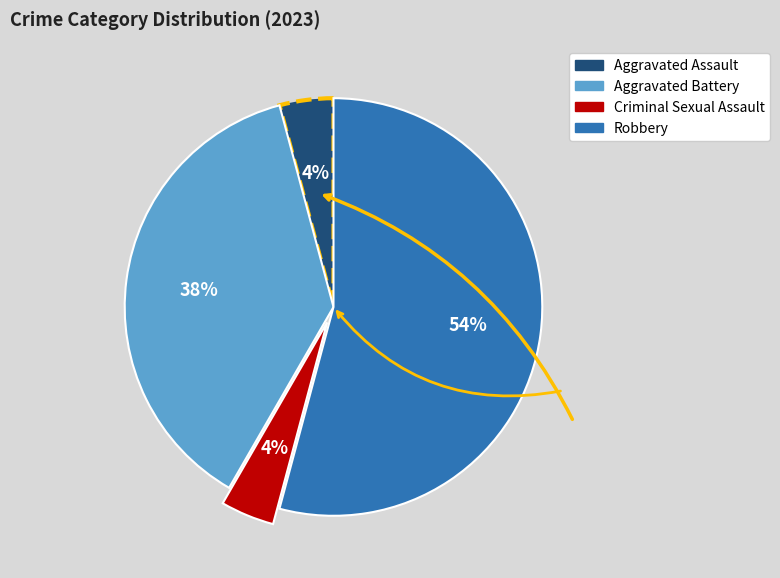

How many segments does this pie chart have?

4